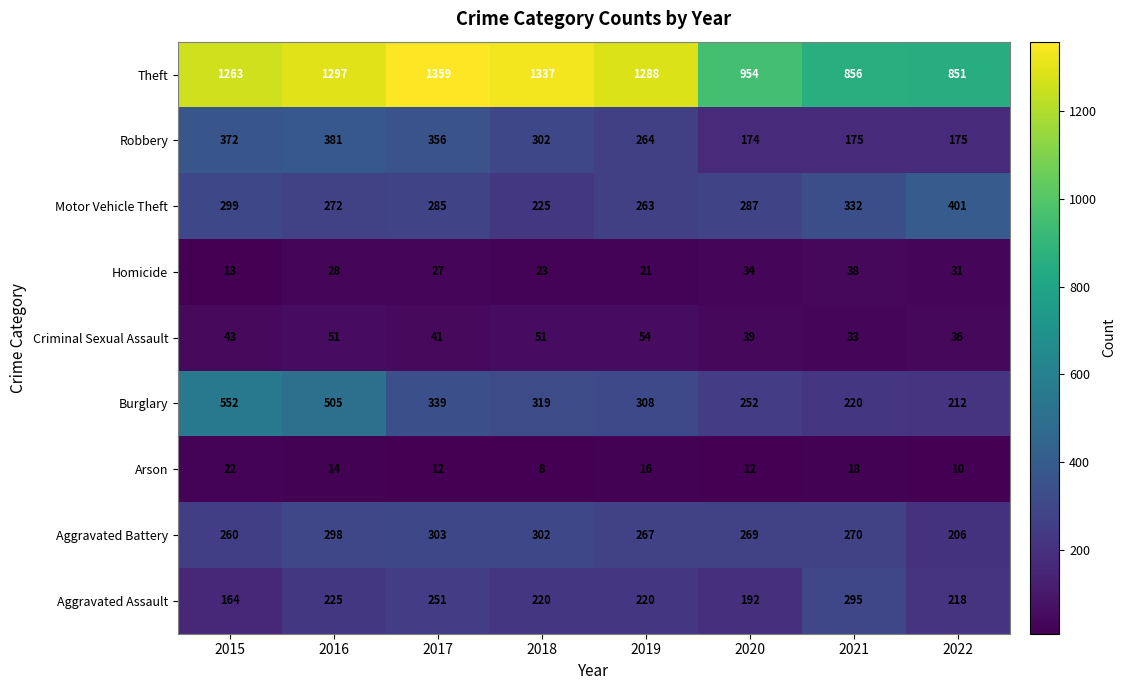

List the series in order of their peak value, lowest first.

Arson, Homicide, Criminal Sexual Assault, Aggravated Assault, Aggravated Battery, Robbery, Motor Vehicle Theft, Burglary, Theft